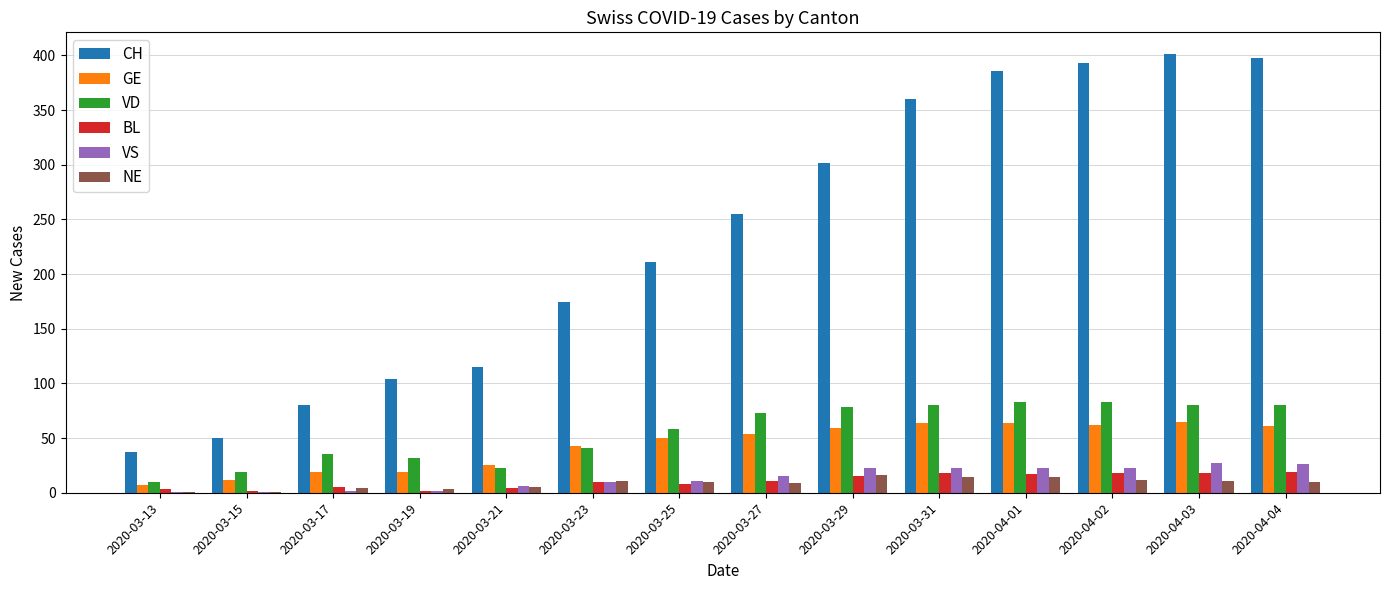

What is the sum of all VS values?

193